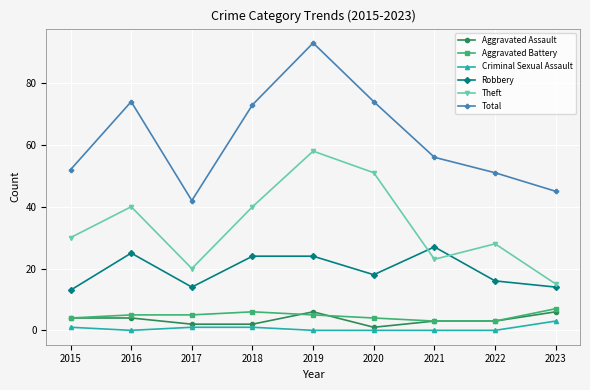

The value of Theft at 2017 is 20. True or false?

True